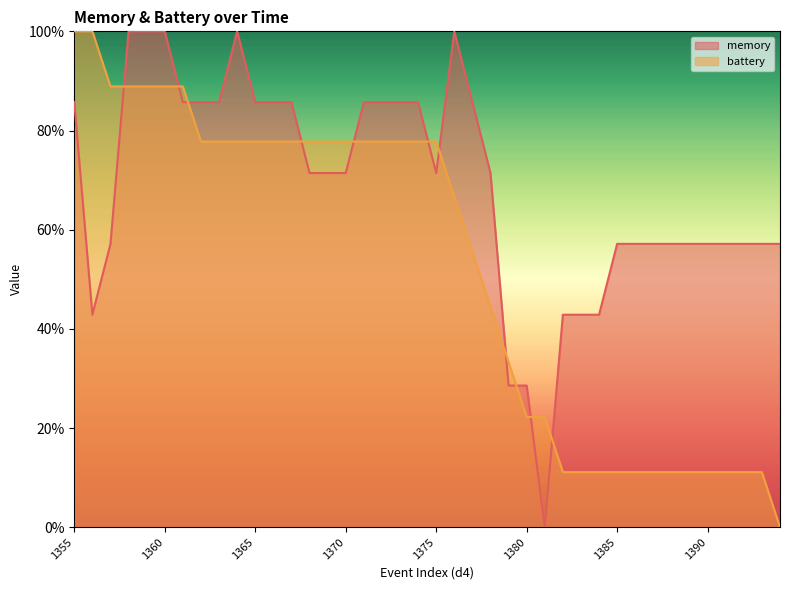

What is the value of the memory point at the 22nd from the left?

1.0